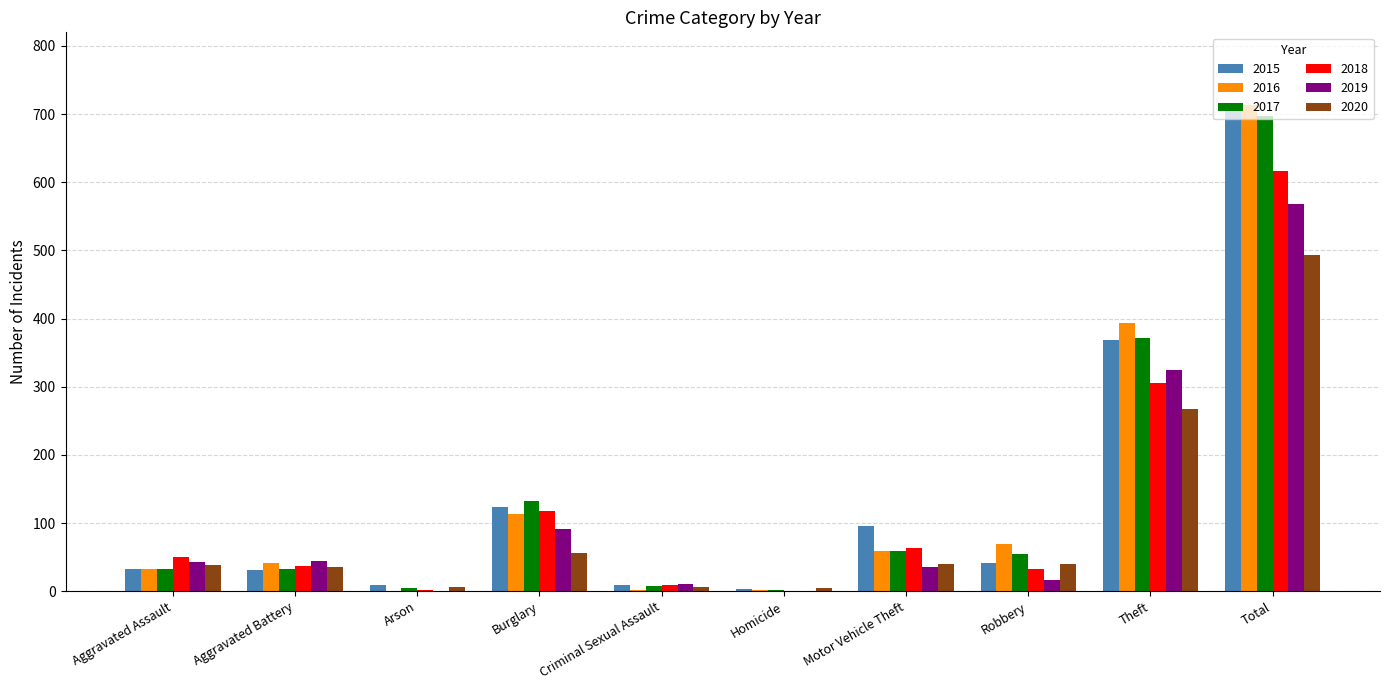

What is the sum of all 2018 values?

1232